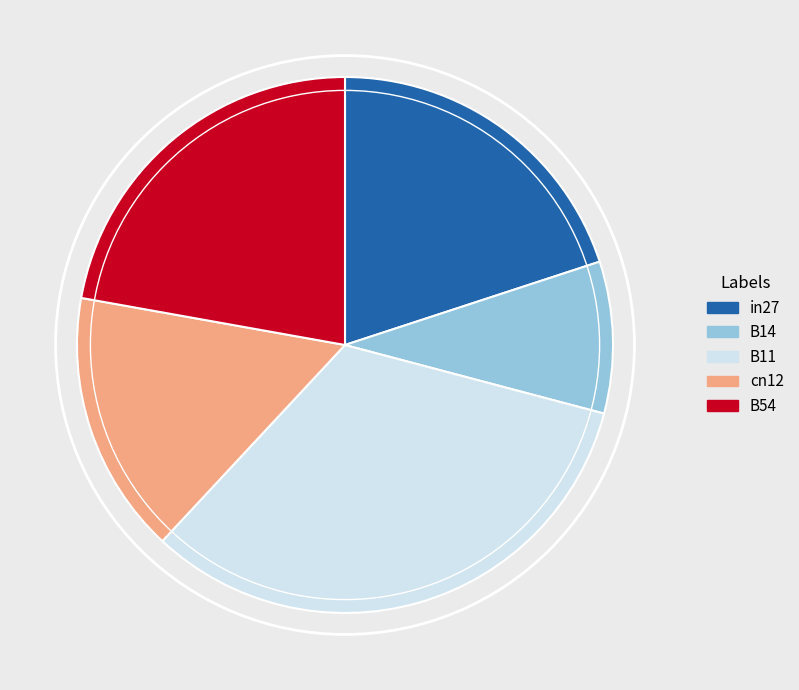

Do cn12 and in27 together represent more than half of the pie?

No